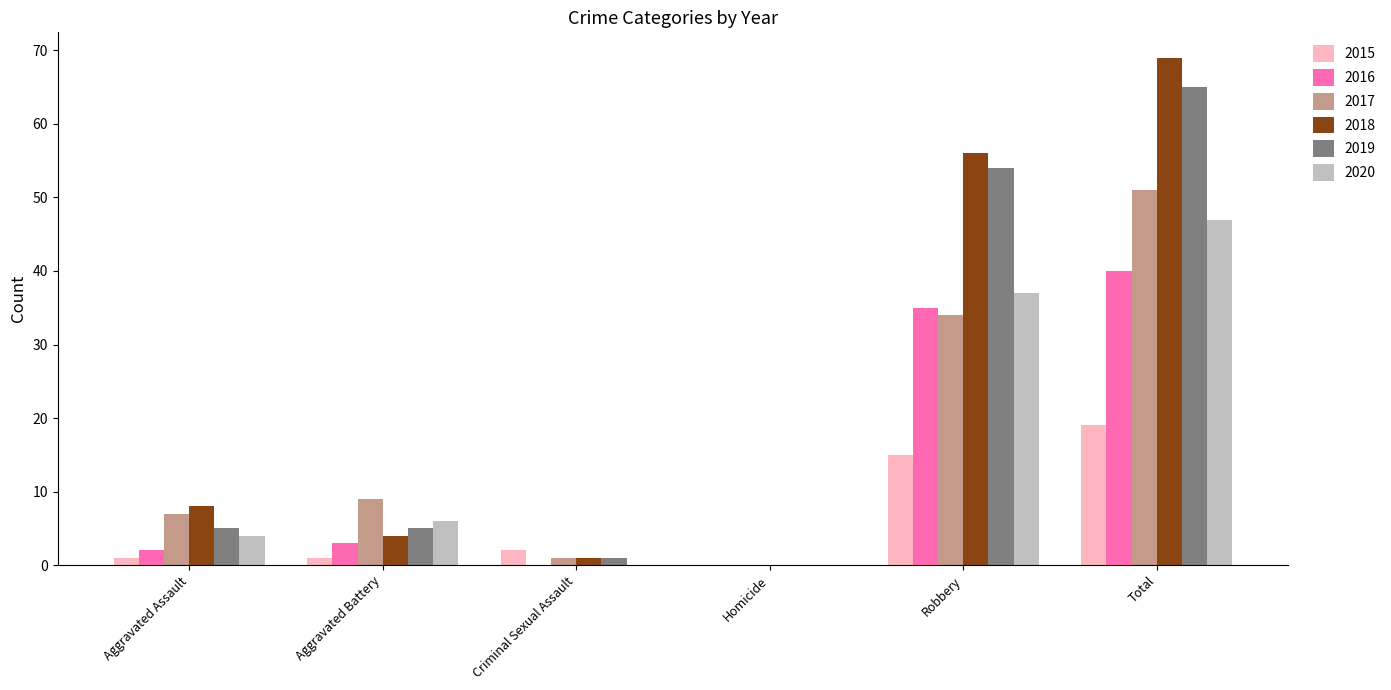

At which category is the sum across all series the highest?

Total